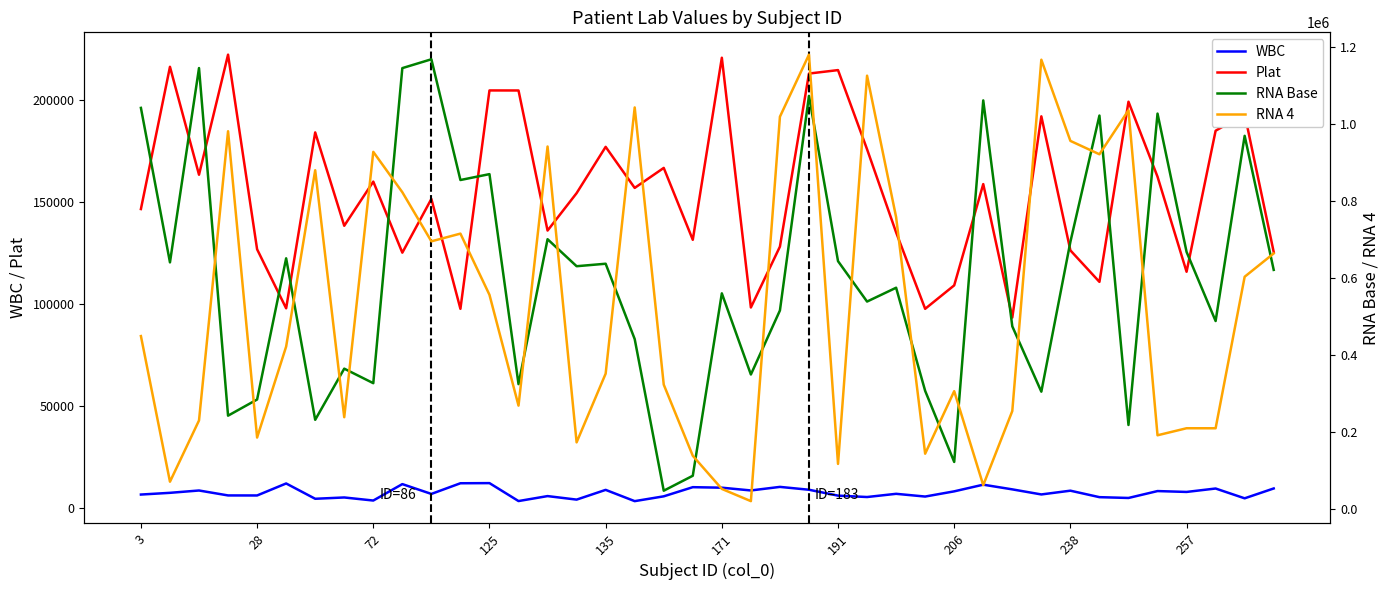

True or false: Plat and WBC intersect in this chart.

False